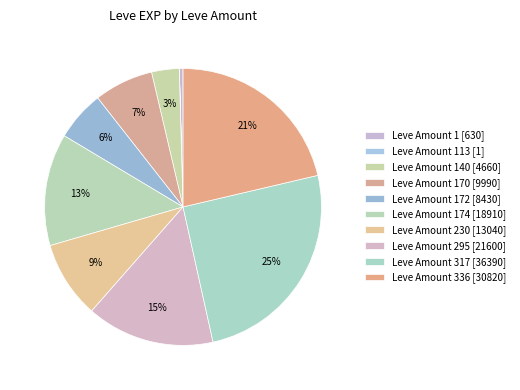

Rank the categories by value from highest to lowest.

317, 336, 295, 174, 230, 170, 172, 140, 1, 113